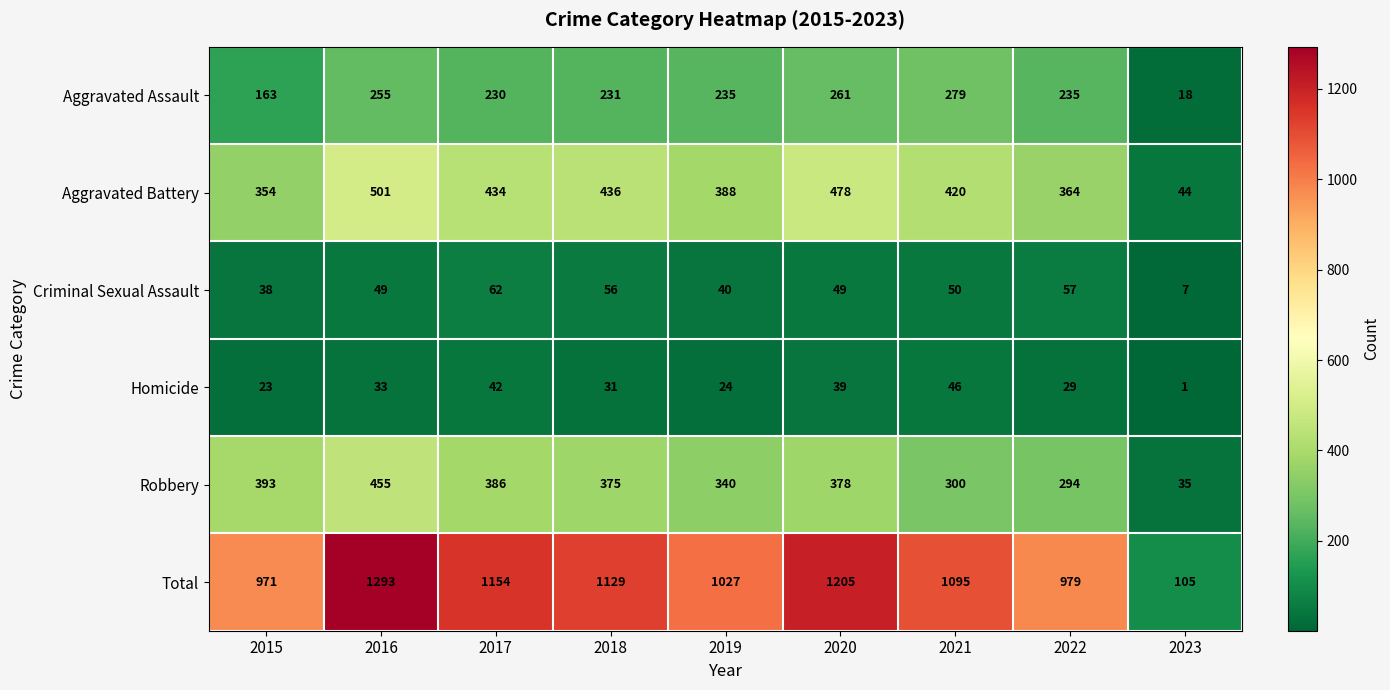

How many data points in Robbery are less than 375?

4